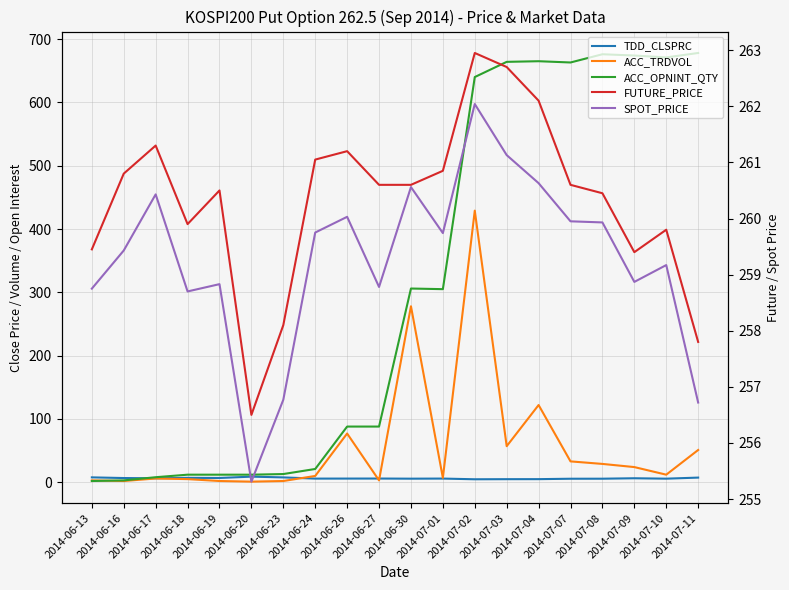

How many lines are shown in the chart?

5